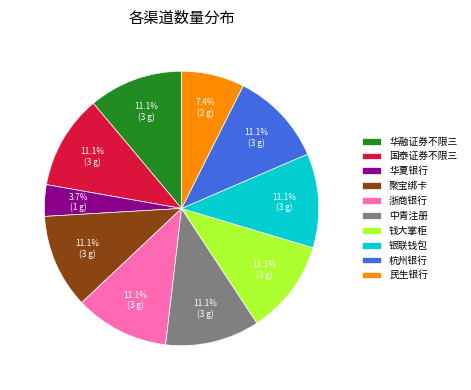

Does 浙商银行 account for over 50% of the chart?

No